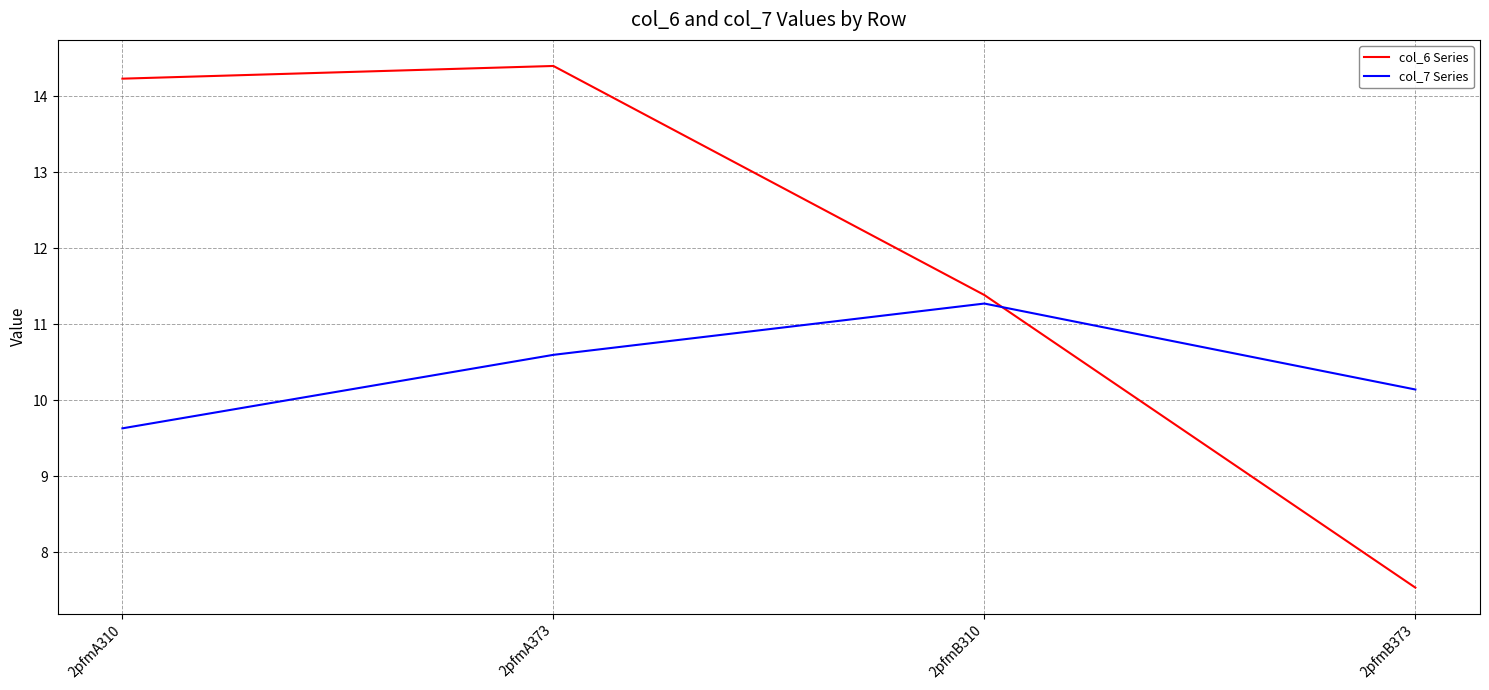

What are all the series names shown in the legend?

col_6 Series, col_7 Series